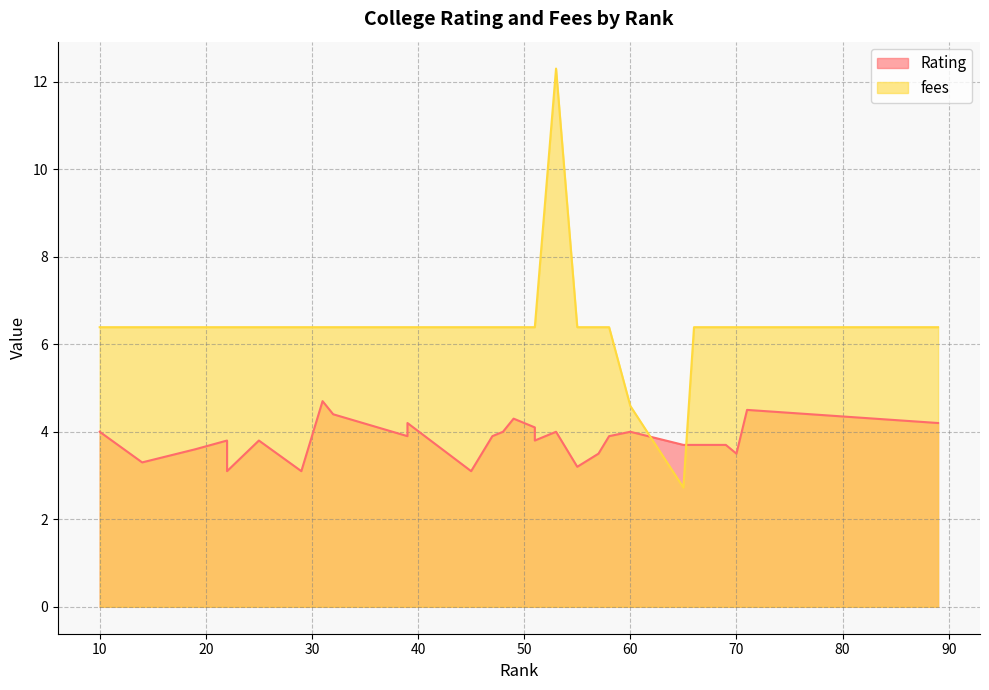

Rank the series by their average value, from highest to lowest.

fees, Rating